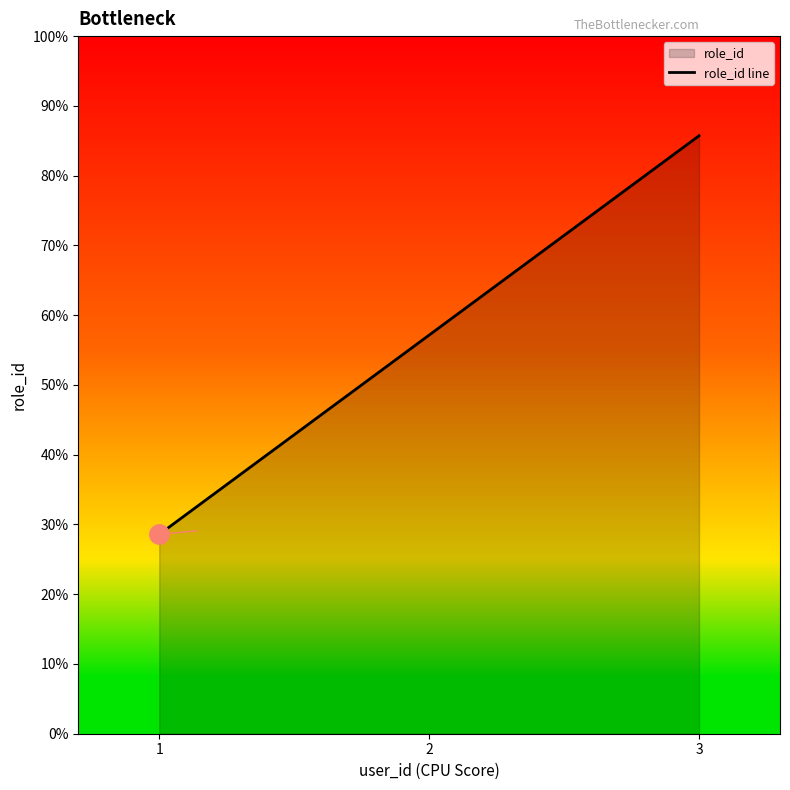

At which label does the data first exceed 2?

3